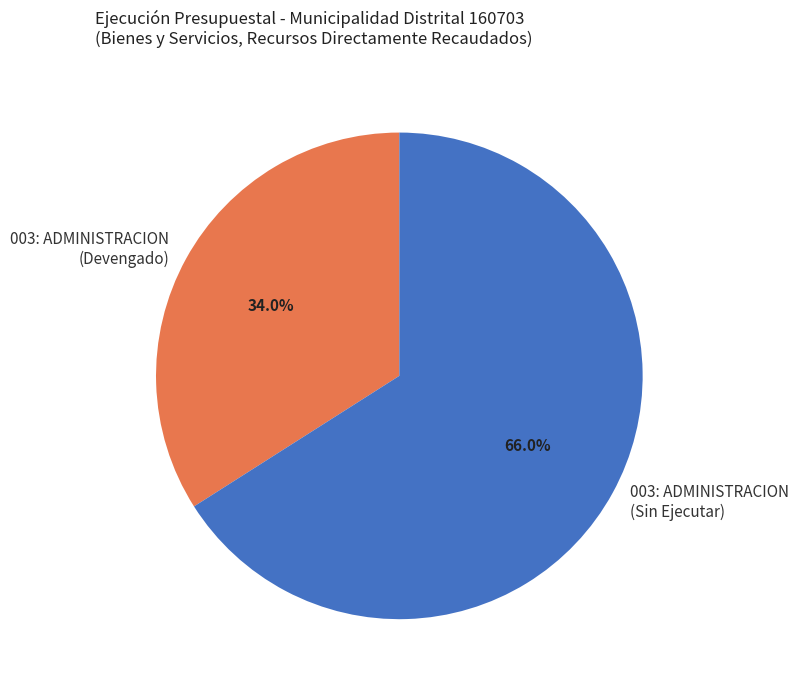

What is the ratio of the value at 003: ADMINISTRACION (Sin Ejecutar) to the value at 003: ADMINISTRACION (Devengado)?

1.9